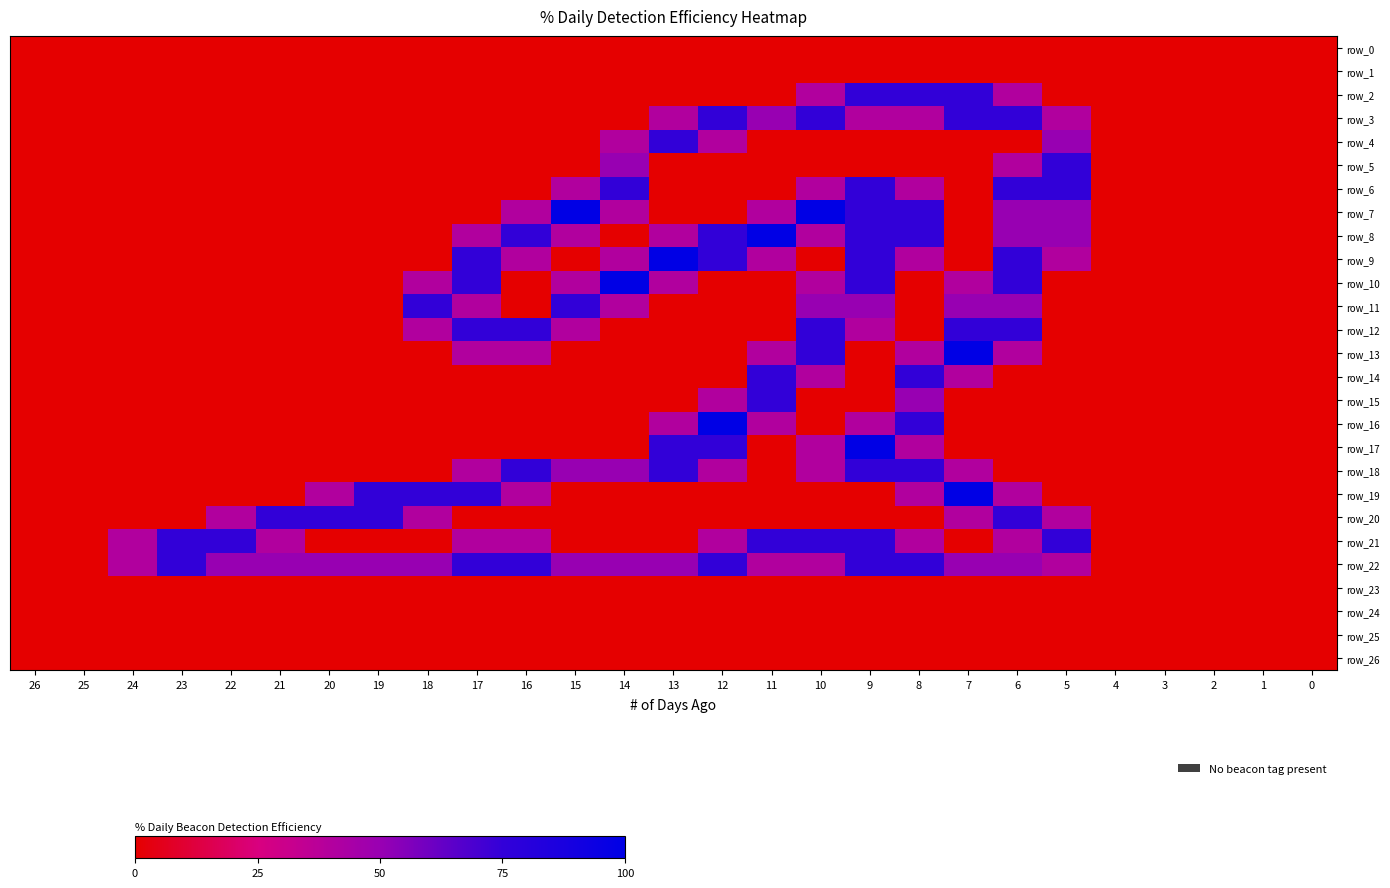

List the labels in order of row_2 value, smallest first.

26, 25, 24, 23, 22, 21, 20, 19, 18, 17, 16, 15, 14, 13, 12, 11, 5, 4, 3, 2, 1, 0, 10, 6, 9, 8, 7